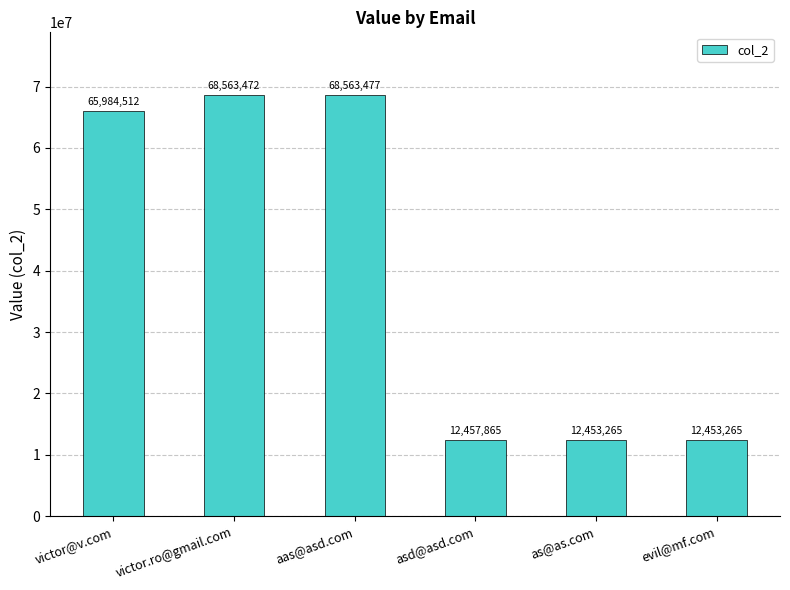

What is the change in value from aas@asd.com to evil@mf.com?

-56110212